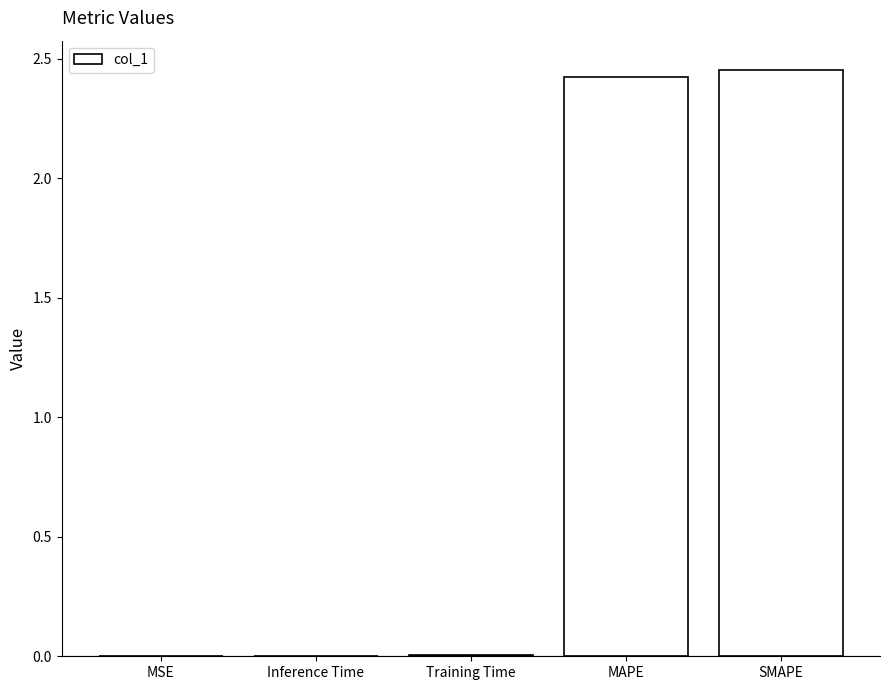

Which has a higher value, MAPE or Training Time?

MAPE